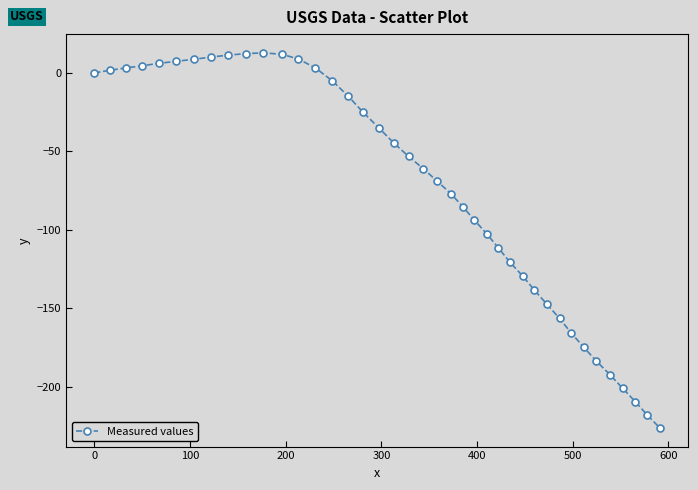

What is the value of the 18th point from the left?

-35.0